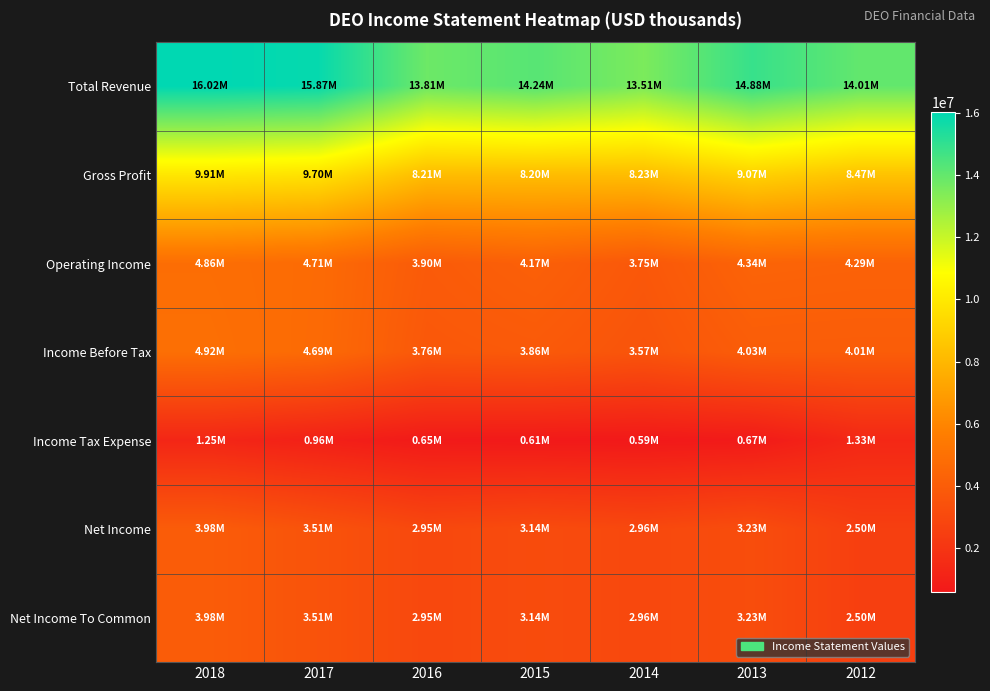

At how many categories does at least one series exceed 1876921?

7